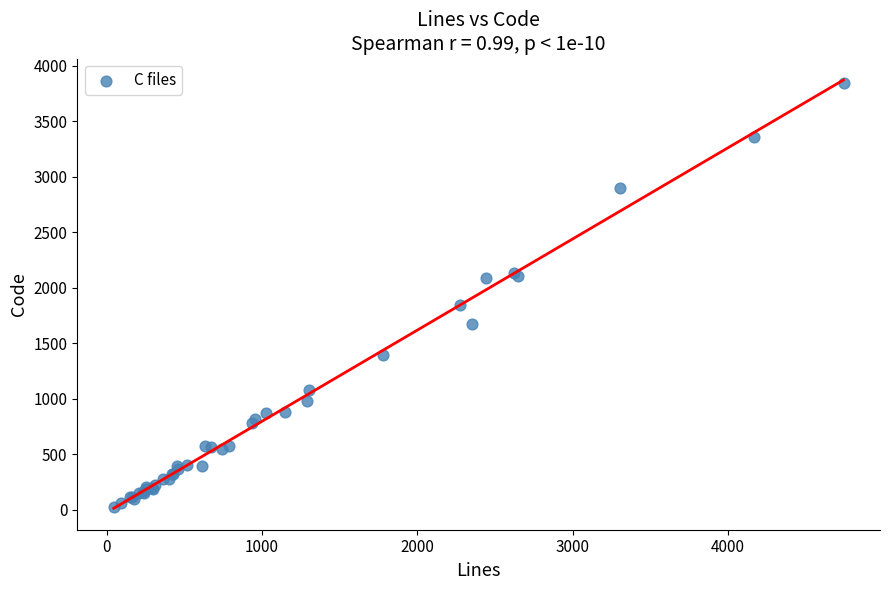

What Y value in the scatter plot is closest to 1934?

1846